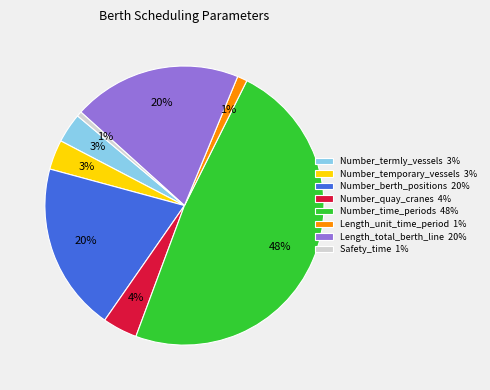

Is the sum of Safety_time 1% and Number_quay_cranes 4% greater than half?

No